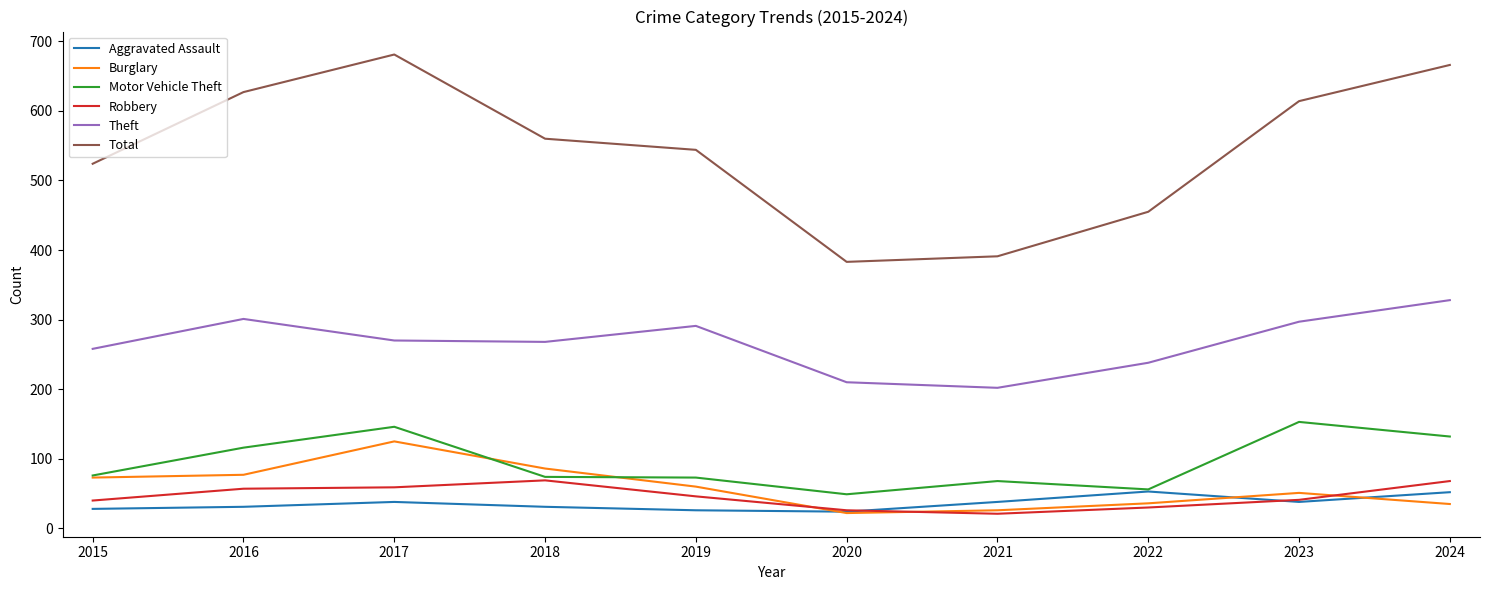

Is this an area chart (filled region under the line)?

No